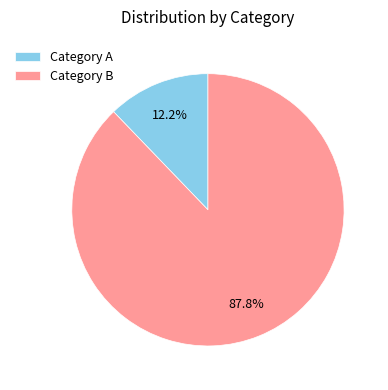

What is the majority slice?

Category B